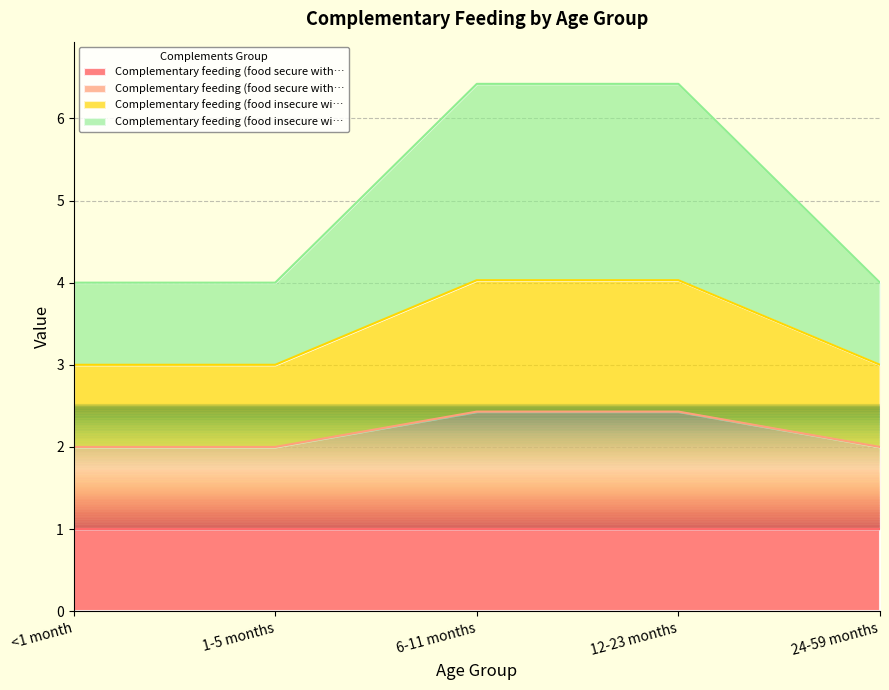

Is the value of Complementary feeding (food insecure wi… row1) at 12-23 months greater than the value of Complementary feeding (food insecure wi… row2) at 1-5 months?

Yes